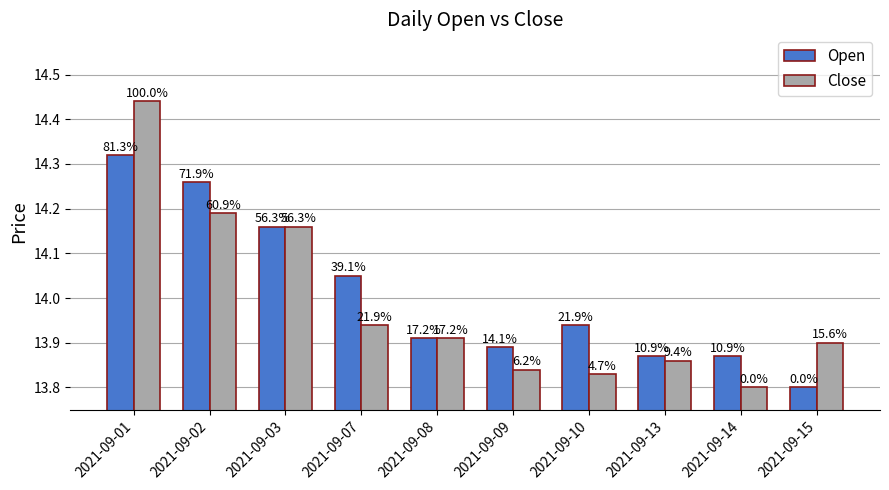

What are all the series names shown in the legend?

Open, Close